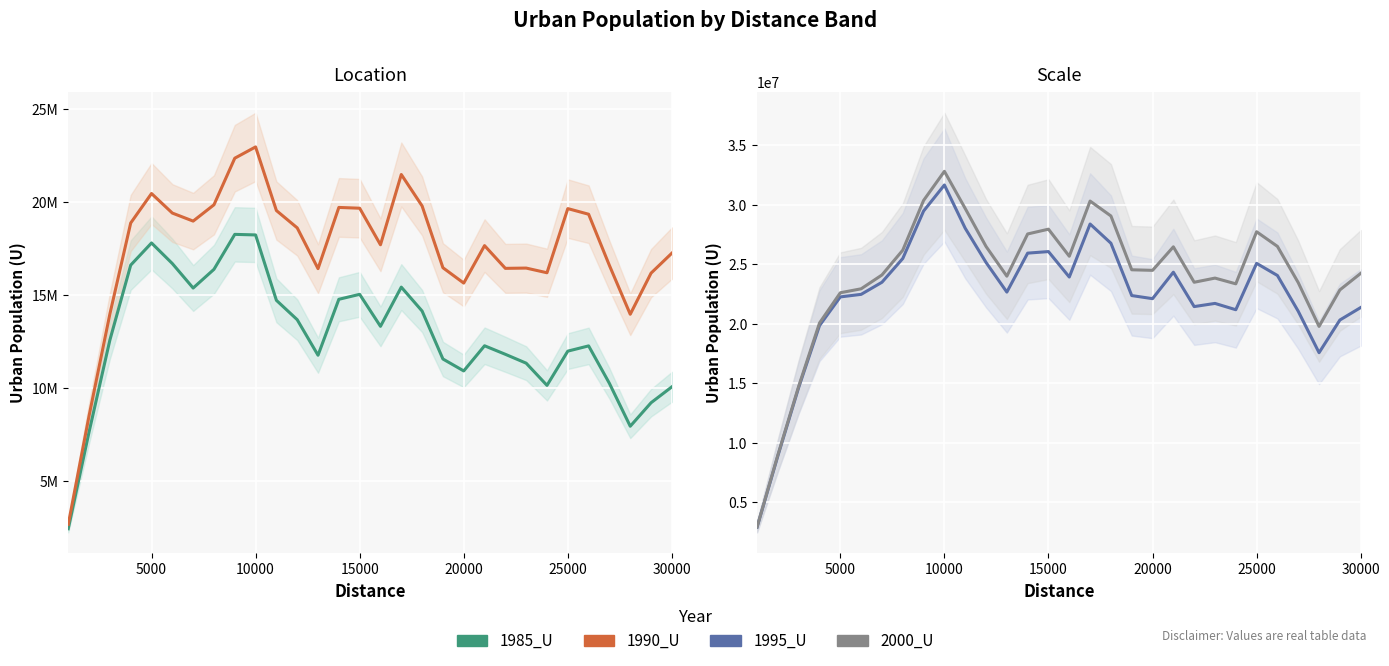

What is the average value of the 1995_U series?

22357478